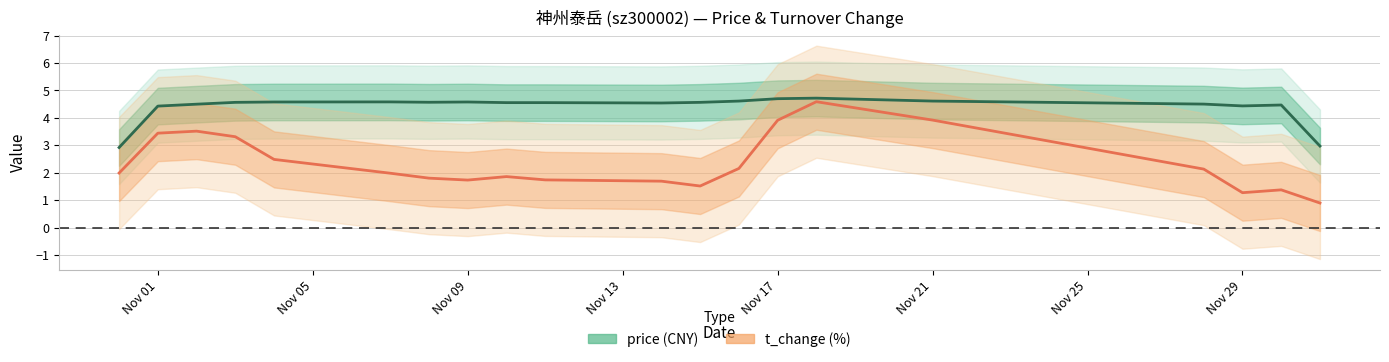

The t_change series shows 4.8 at Nov 09. True or false?

False